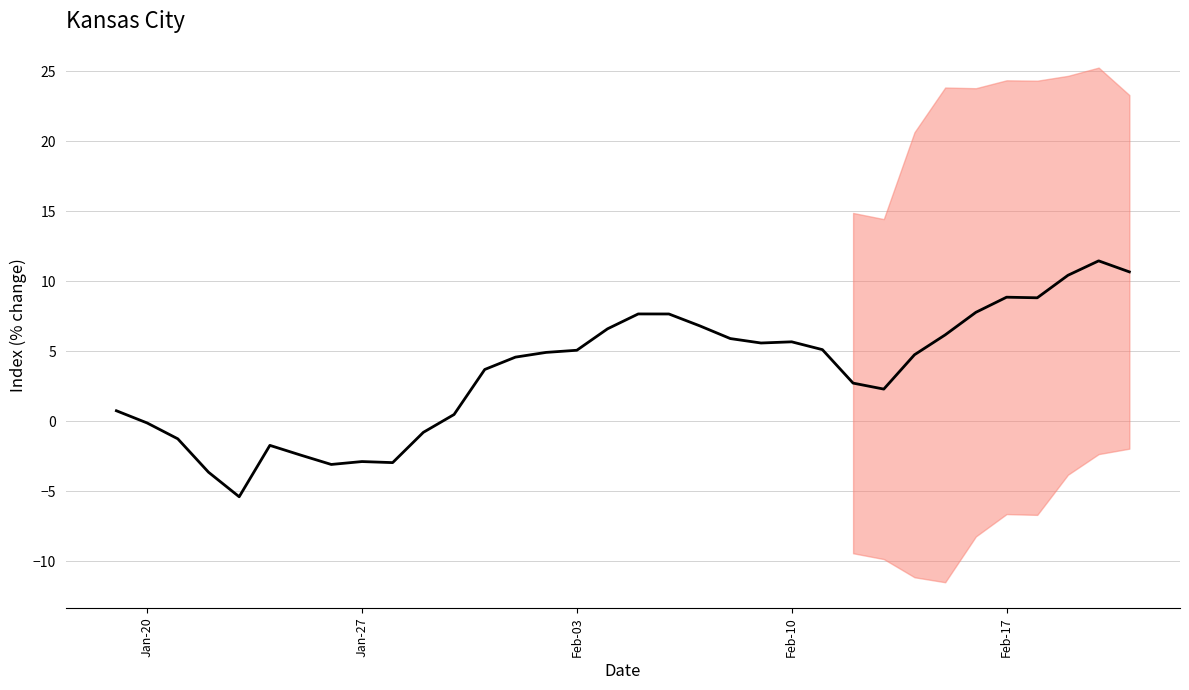

Does the chart have visible grid lines?

Yes